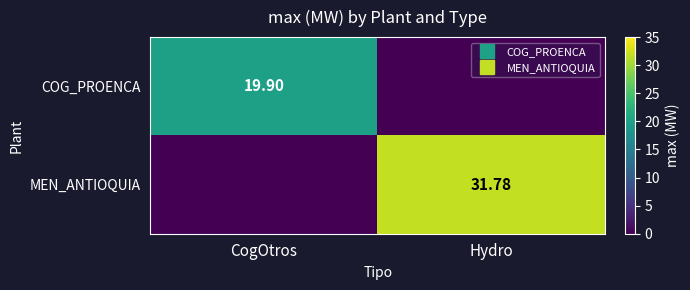

How many values in the COG_PROENCA series exceed 19?

1